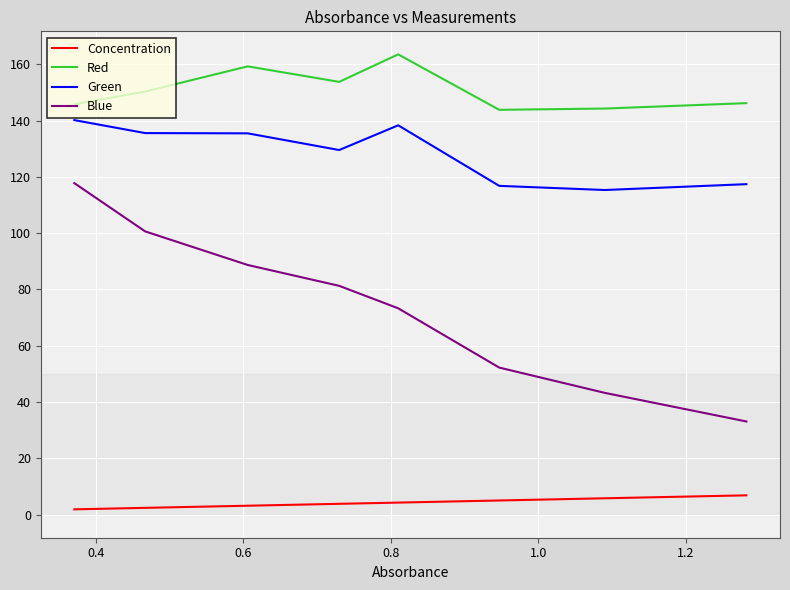

What is the difference between the maximum and second lowest values in the Blue series?

74.5